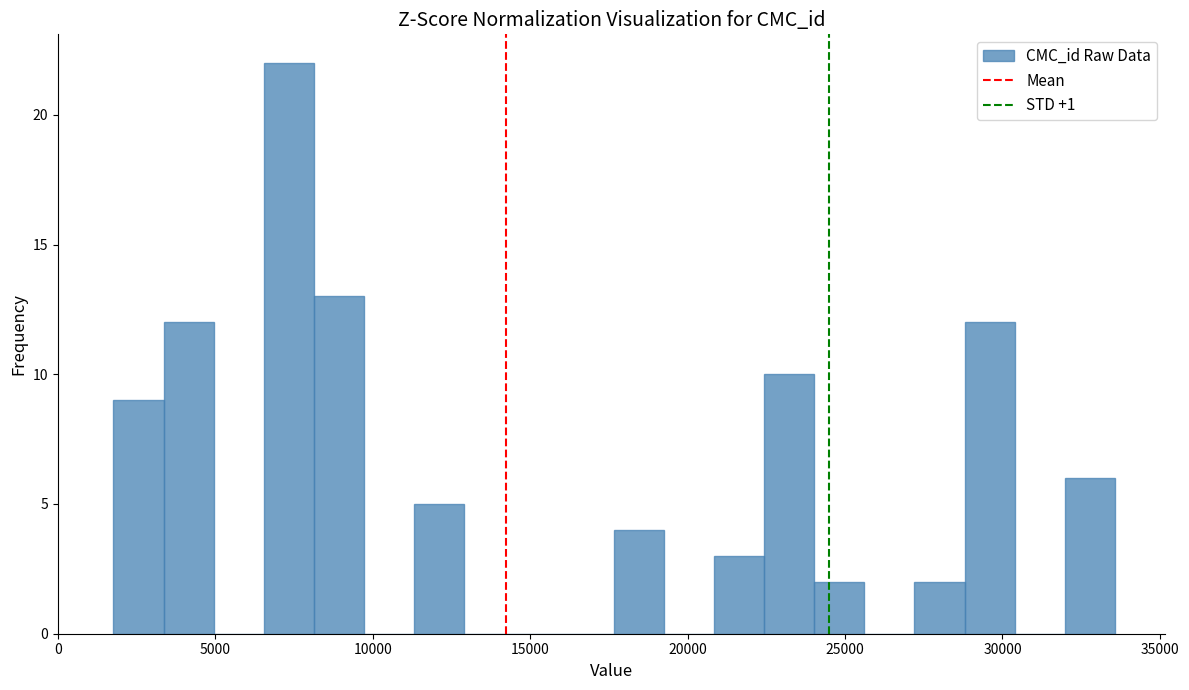

Read against the x-axis, roughly where is the centre of the tallest bar?

7500